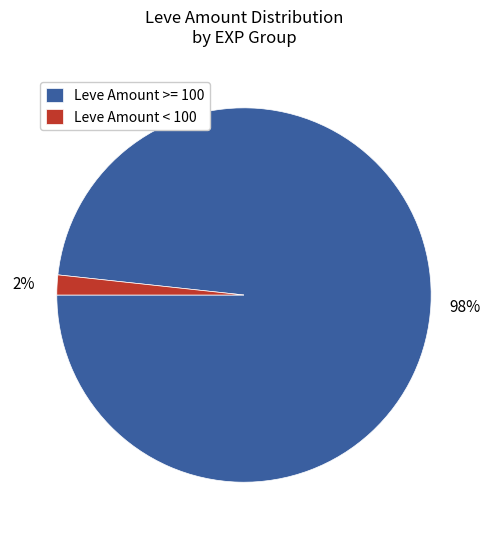

Is there a majority slice in this chart?

Yes